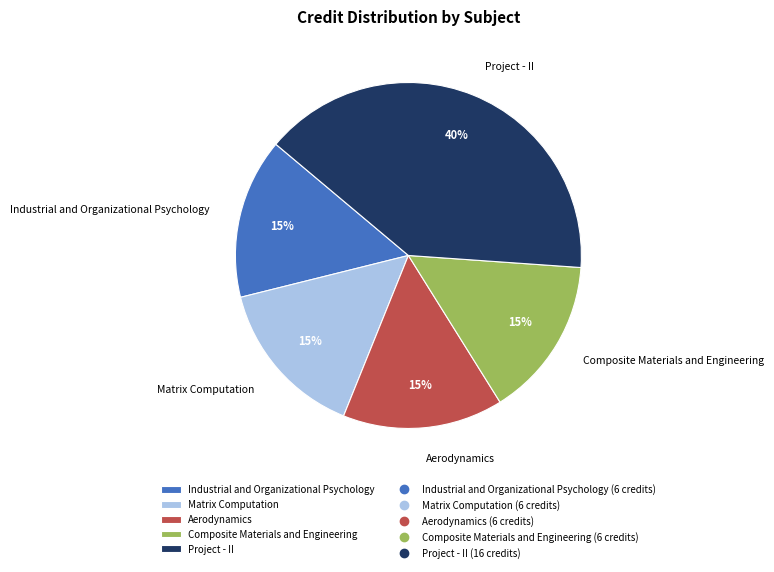

Count the number of slices in the pie.

5